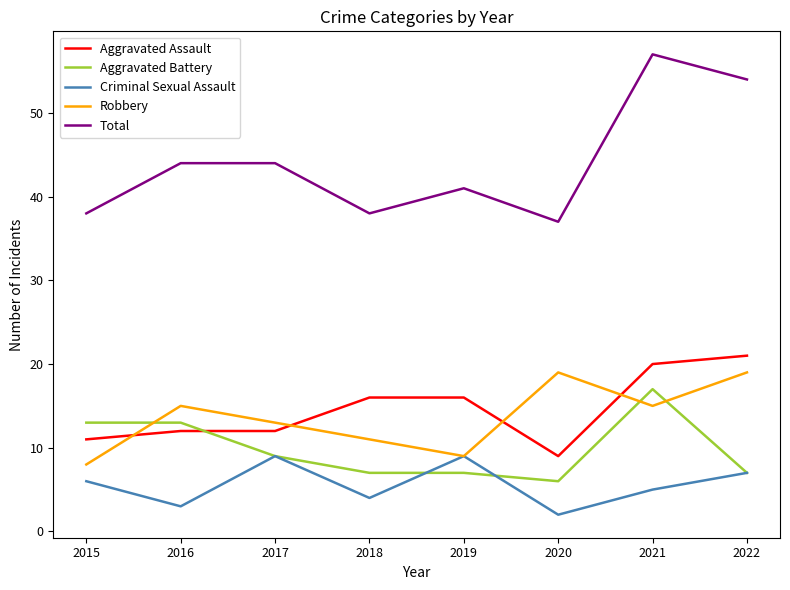

True or false: Aggravated Assault and Criminal Sexual Assault cross at least once.

False